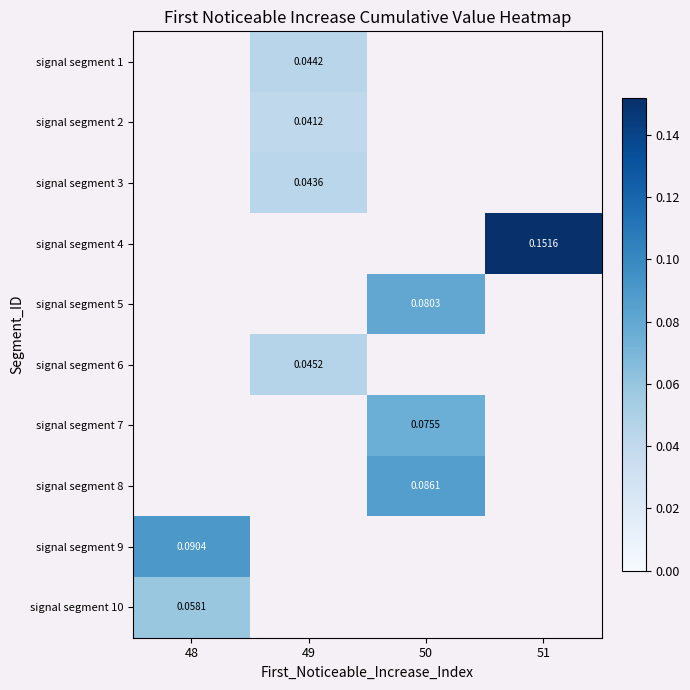

How many distinct data groups are displayed?

10